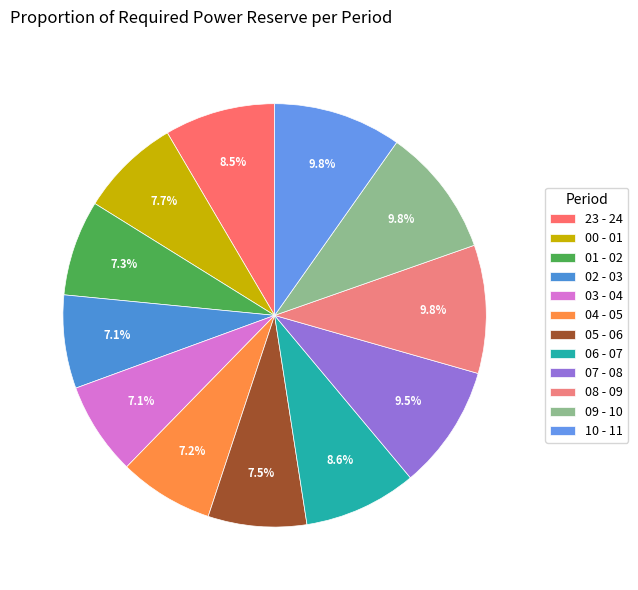

Which has a higher value, 02 - 03 or 06 - 07?

06 - 07